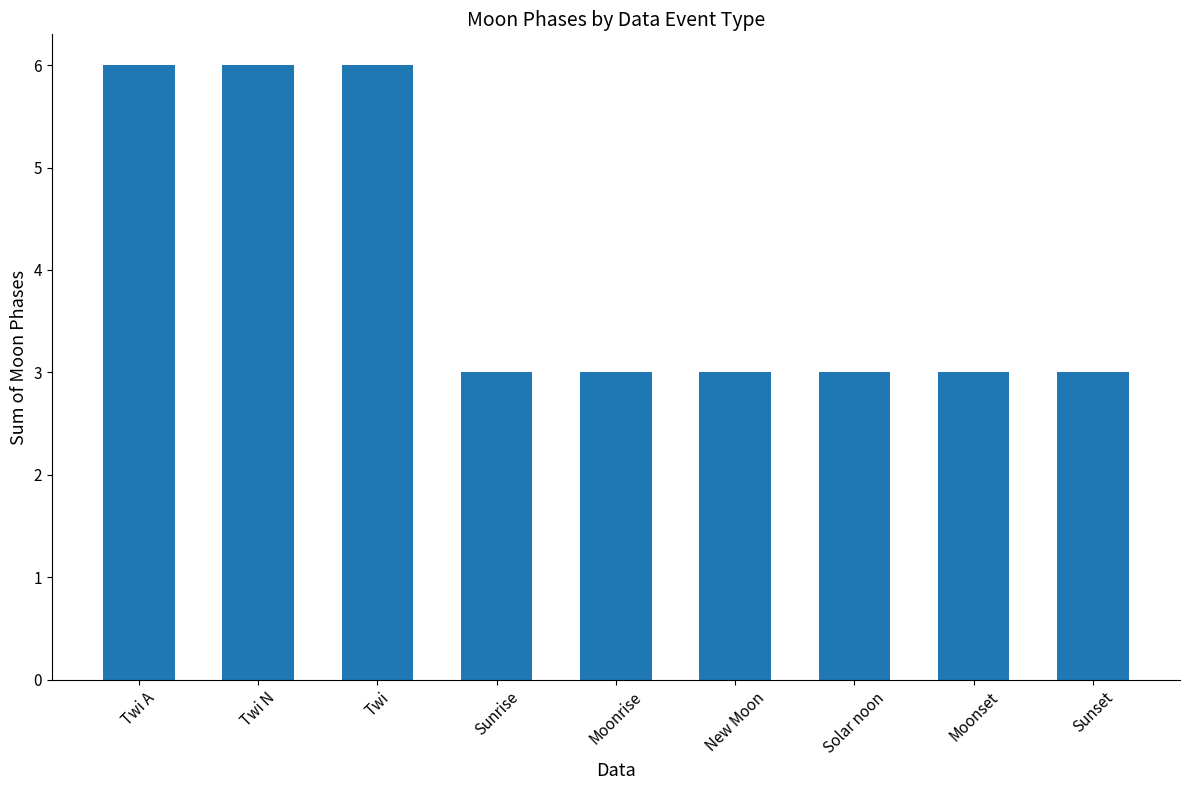

Approximately how many times larger is the value at Moonrise compared to Solar noon?

1.0